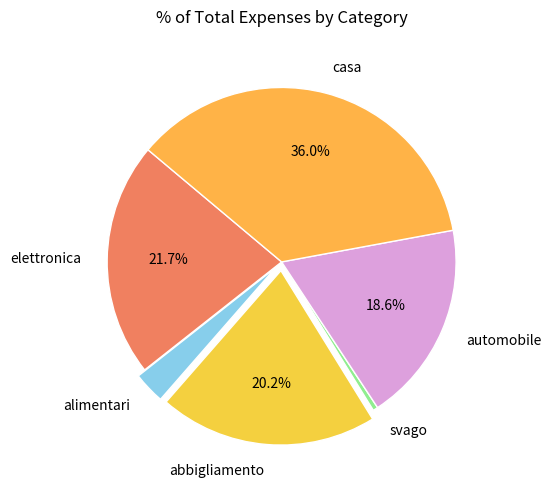

The svago slice represents 0% of the pie. True or false?

True